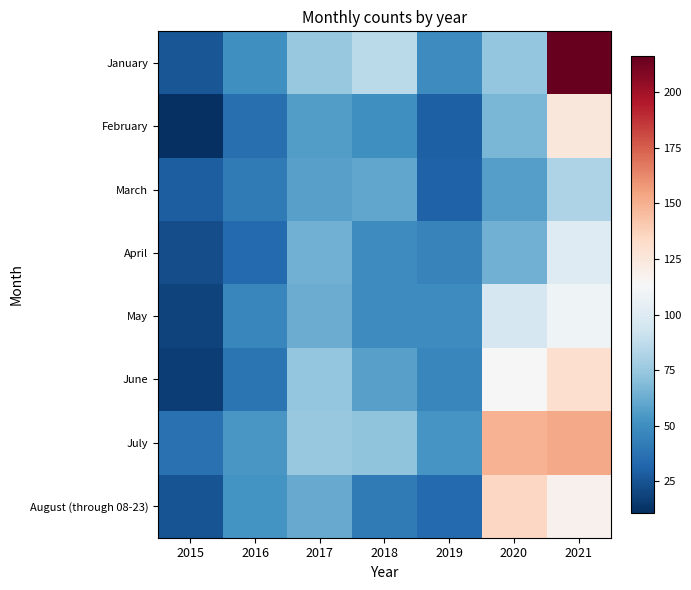

What is the difference between the highest and lowest values at 2021?

134